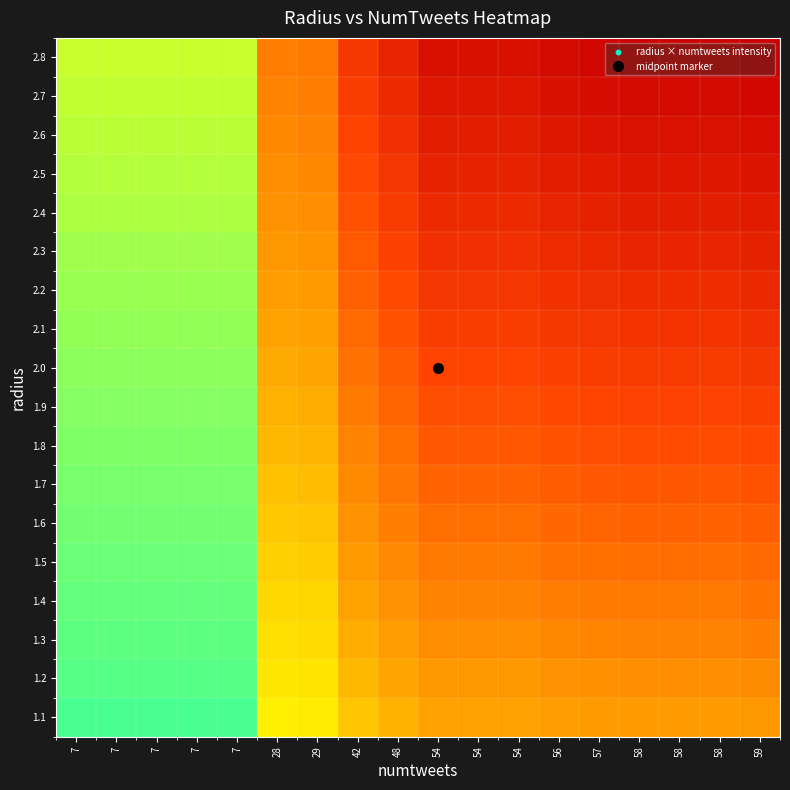

Reading left to right, extract all data points from this chart.

1.1: 7=0.0	7=0.0	7=0.0	7=0.0	7=0.0	28=0.2	29=0.2	42=0.3	48=0.3	54=0.4	54=0.4	54=0.4	56=0.4	57=0.4	58=0.4	58=0.4	58=0.4	59=0.4
1.2: 7=0.1	7=0.1	7=0.1	7=0.1	7=0.1	28=0.2	29=0.2	42=0.3	48=0.3	54=0.4	54=0.4	54=0.4	56=0.4	57=0.4	58=0.4	58=0.4	58=0.4	59=0.4
1.3: 7=0.1	7=0.1	7=0.1	7=0.1	7=0.1	28=0.2	29=0.2	42=0.3	48=0.4	54=0.4	54=0.4	54=0.4	56=0.4	57=0.4	58=0.5	58=0.5	58=0.5	59=0.5
1.4: 7=0.1	7=0.1	7=0.1	7=0.1	7=0.1	28=0.2	29=0.2	42=0.4	48=0.4	54=0.5	54=0.5	54=0.5	56=0.5	57=0.5	58=0.5	58=0.5	58=0.5	59=0.5
1.5: 7=0.1	7=0.1	7=0.1	7=0.1	7=0.1	28=0.3	29=0.3	42=0.4	48=0.4	54=0.5	54=0.5	54=0.5	56=0.5	57=0.5	58=0.5	58=0.5	58=0.5	59=0.5
1.6: 7=0.1	7=0.1	7=0.1	7=0.1	7=0.1	28=0.3	29=0.3	42=0.4	48=0.5	54=0.5	54=0.5	54=0.5	56=0.5	57=0.6	58=0.6	58=0.6	58=0.6	59=0.6
1.7: 7=0.1	7=0.1	7=0.1	7=0.1	7=0.1	28=0.3	29=0.3	42=0.4	48=0.5	54=0.6	54=0.6	54=0.6	56=0.6	57=0.6	58=0.6	58=0.6	58=0.6	59=0.6
1.8: 7=0.1	7=0.1	7=0.1	7=0.1	7=0.1	28=0.3	29=0.3	42=0.5	48=0.5	54=0.6	54=0.6	54=0.6	56=0.6	57=0.6	58=0.6	58=0.6	58=0.6	59=0.6
1.9: 7=0.1	7=0.1	7=0.1	7=0.1	7=0.1	28=0.3	29=0.3	42=0.5	48=0.6	54=0.6	54=0.6	54=0.6	56=0.6	57=0.7	58=0.7	58=0.7	58=0.7	59=0.7
2.0: 7=0.1	7=0.1	7=0.1	7=0.1	7=0.1	28=0.3	29=0.4	42=0.5	48=0.6	54=0.7	54=0.7	54=0.7	56=0.7	57=0.7	58=0.7	58=0.7	58=0.7	59=0.7
2.1: 7=0.1	7=0.1	7=0.1	7=0.1	7=0.1	28=0.4	29=0.4	42=0.5	48=0.6	54=0.7	54=0.7	54=0.7	56=0.7	57=0.7	58=0.7	58=0.7	58=0.7	59=0.8
2.2: 7=0.1	7=0.1	7=0.1	7=0.1	7=0.1	28=0.4	29=0.4	42=0.6	48=0.6	54=0.7	54=0.7	54=0.7	56=0.7	57=0.8	58=0.8	58=0.8	58=0.8	59=0.8
2.3: 7=0.1	7=0.1	7=0.1	7=0.1	7=0.1	28=0.4	29=0.4	42=0.6	48=0.7	54=0.8	54=0.8	54=0.8	56=0.8	57=0.8	58=0.8	58=0.8	58=0.8	59=0.8
2.4: 7=0.1	7=0.1	7=0.1	7=0.1	7=0.1	28=0.4	29=0.4	42=0.6	48=0.7	54=0.8	54=0.8	54=0.8	56=0.8	57=0.8	58=0.8	58=0.8	58=0.8	59=0.9
2.5: 7=0.1	7=0.1	7=0.1	7=0.1	7=0.1	28=0.4	29=0.4	42=0.6	48=0.7	54=0.8	54=0.8	54=0.8	56=0.8	57=0.9	58=0.9	58=0.9	58=0.9	59=0.9
2.6: 7=0.1	7=0.1	7=0.1	7=0.1	7=0.1	28=0.4	29=0.5	42=0.7	48=0.8	54=0.8	54=0.8	54=0.8	56=0.9	57=0.9	58=0.9	58=0.9	58=0.9	59=0.9
2.7: 7=0.1	7=0.1	7=0.1	7=0.1	7=0.1	28=0.5	29=0.5	42=0.7	48=0.8	54=0.9	54=0.9	54=0.9	56=0.9	57=0.9	58=0.9	58=0.9	58=0.9	59=1.0
2.8: 7=0.1	7=0.1	7=0.1	7=0.1	7=0.1	28=0.5	29=0.5	42=0.7	48=0.8	54=0.9	54=0.9	54=0.9	56=0.9	57=1.0	58=1.0	58=1.0	58=1.0	59=1.0